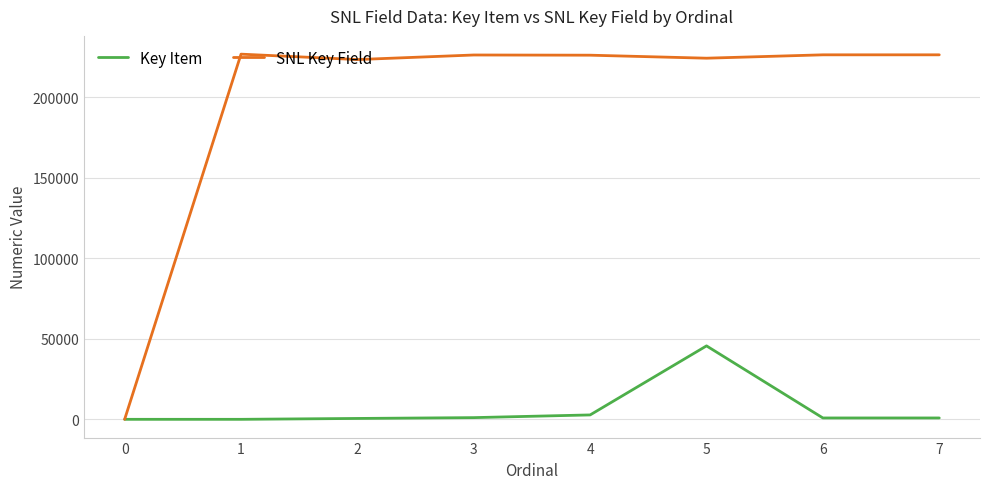

In SNL Key Field, how many points are lower than both neighbors (excluding endpoints)?

2